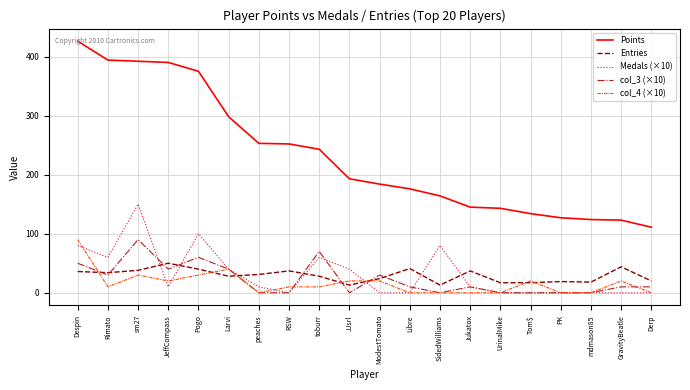

Which series changed the most between Despin and RSW?

Points